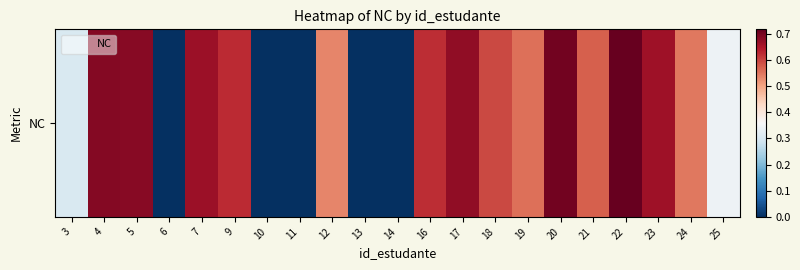

How many data points does each series have?

21